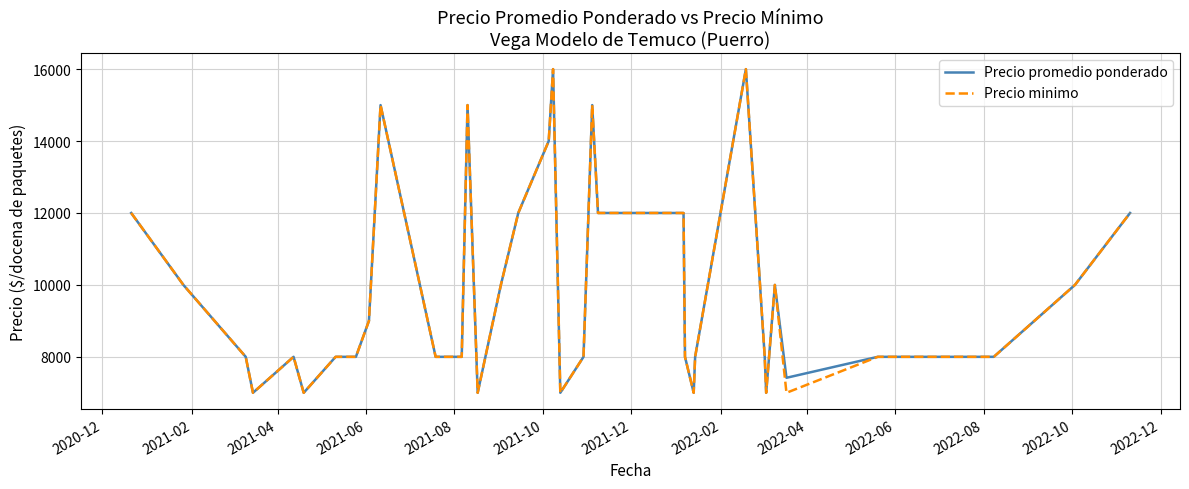

What is the highest value of the Precio promedio ponderado series?

16000